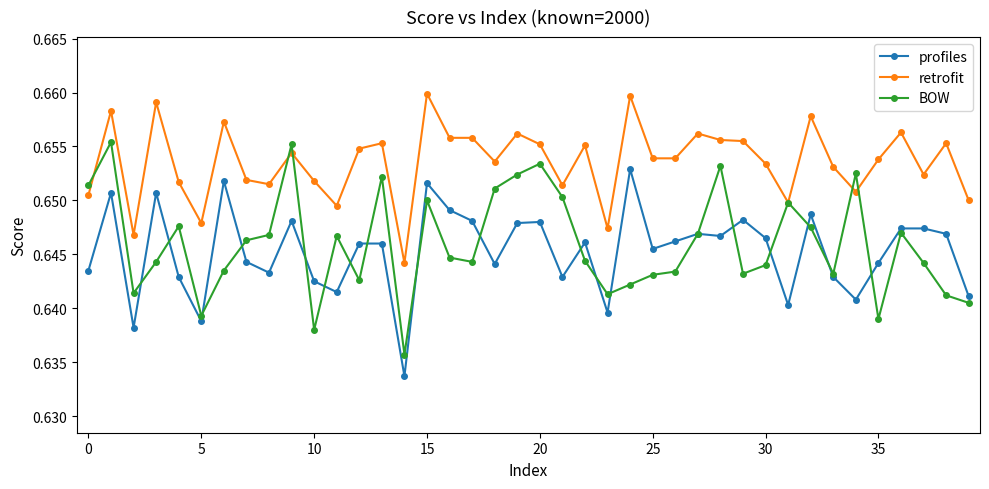

Which series has the largest total across all categories?

retrofit